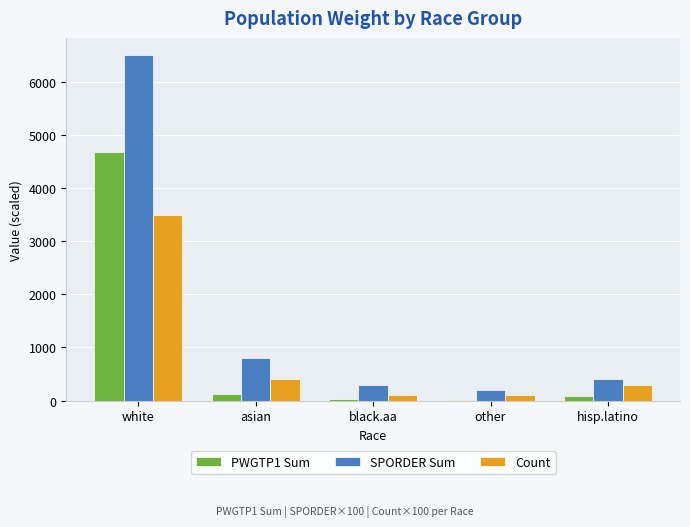

Which series has the largest total across all categories?

SPORDER Sum